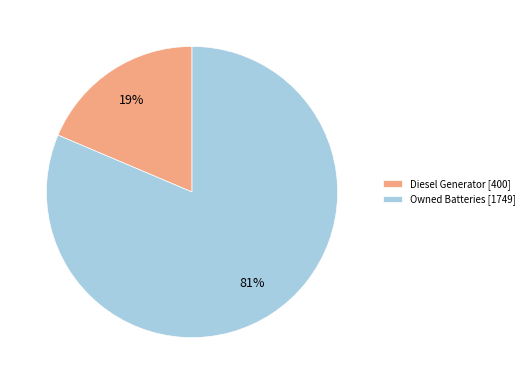

How many slices are in this pie chart?

2